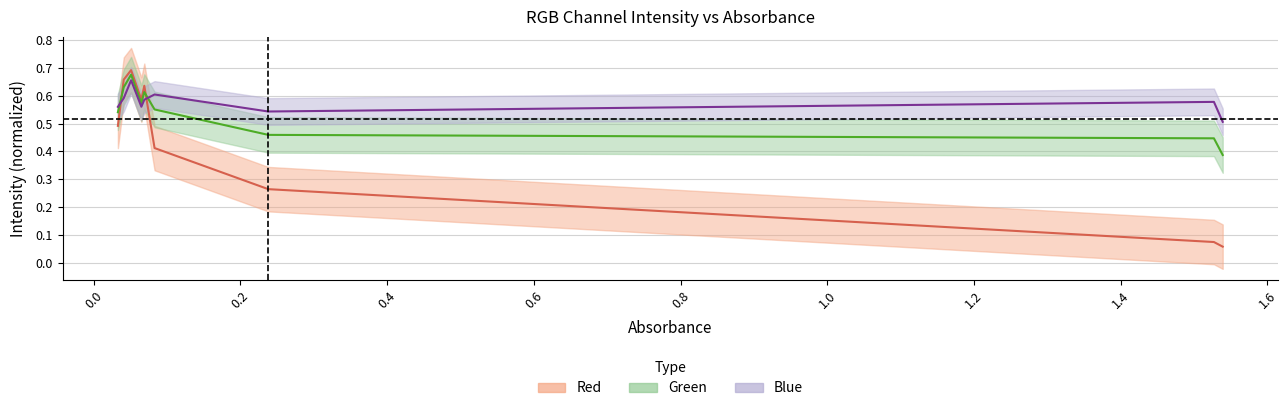

What is the value of the Blue point at the 5th from the left?

0.6